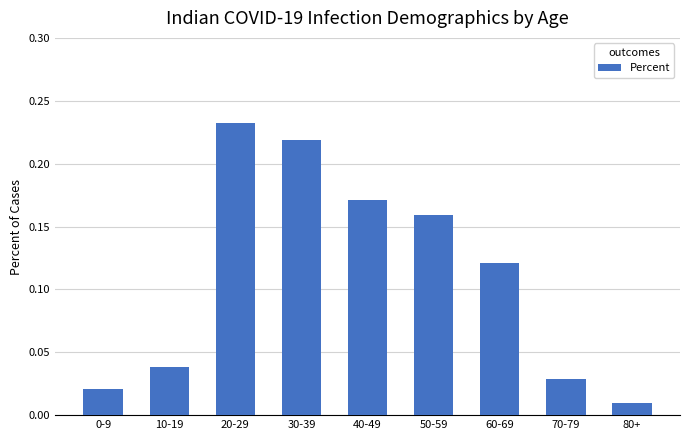

Are the bars grouped side by side (vs. stacked)?

No